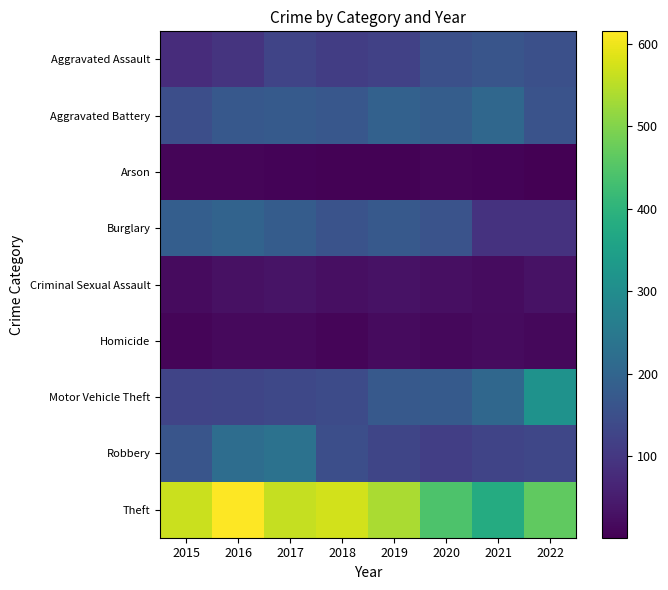

Which series changed the most between 2019 and 2020?

Theft